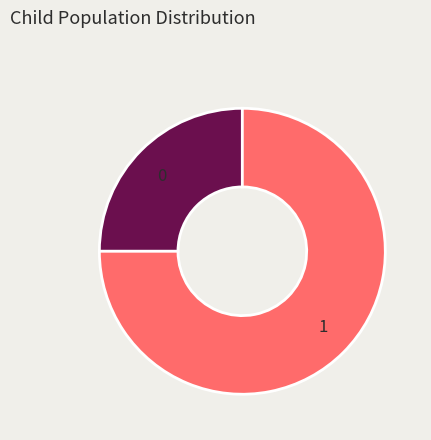

The 1 slice represents 61% of the pie. True or false?

False